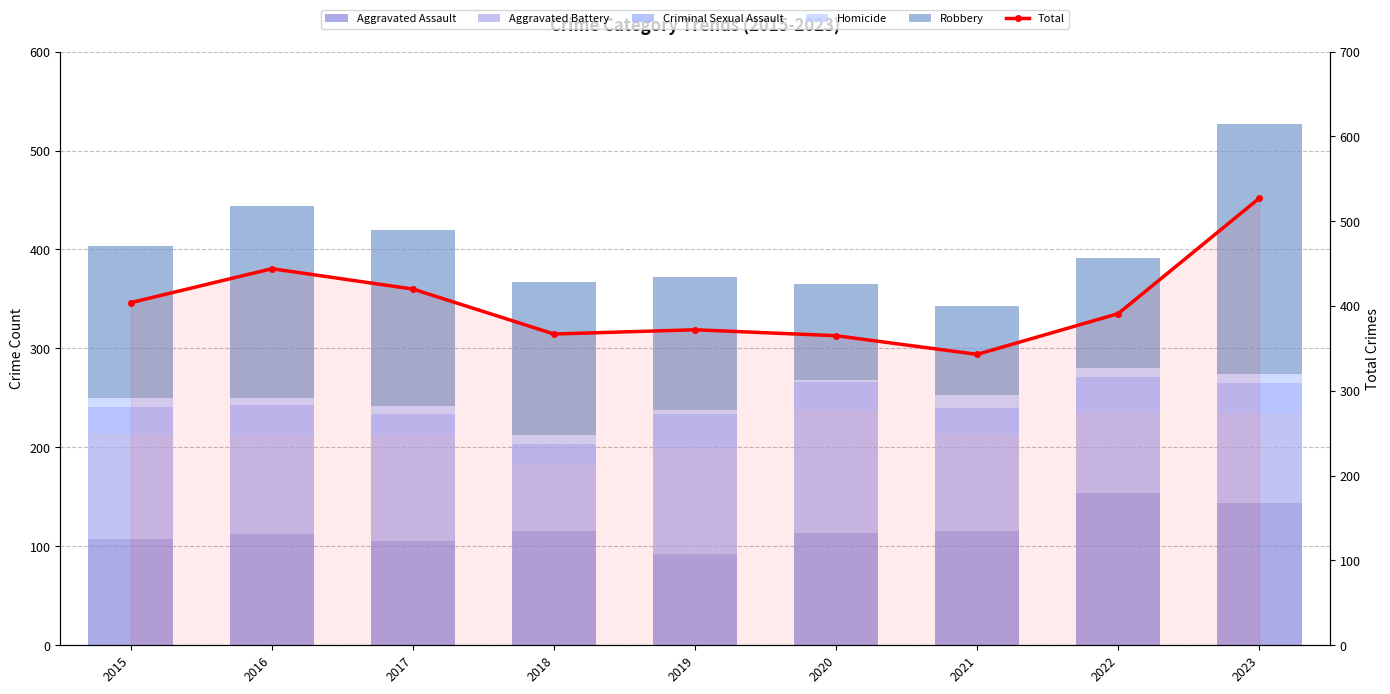

Is the value of Homicide at 2019 greater than the value of Criminal Sexual Assault at 2021?

No